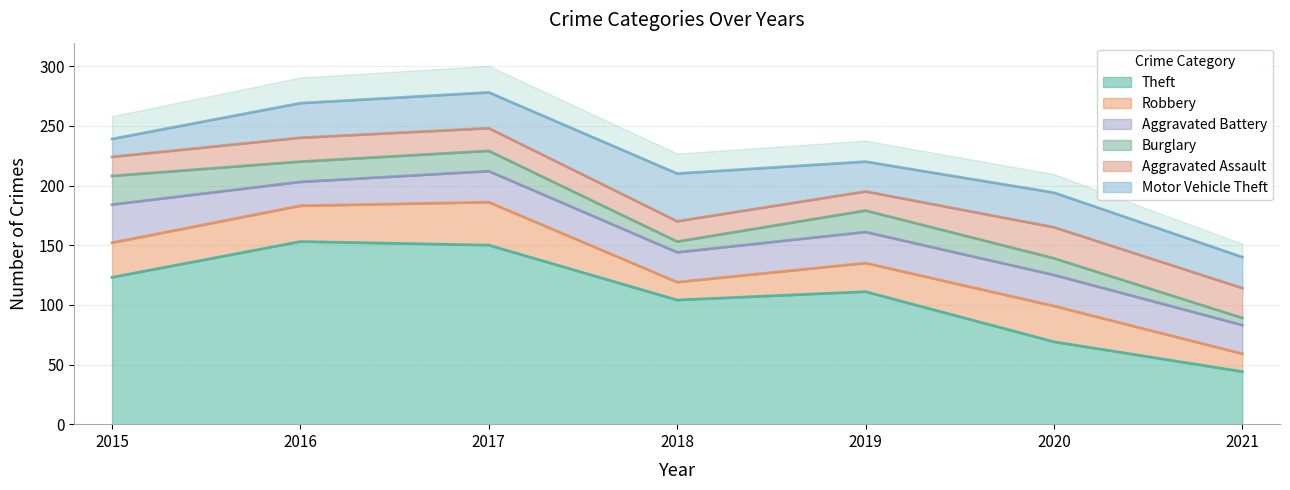

Reading left to right, extract all data points from this chart.

Theft: 123	153	150	104	111	69	44
Robbery: 29	30	36	15	24	30	15
Aggravated Battery: 32	20	26	25	26	26	24
Burglary: 24	17	17	9	18	14	6
Aggravated Assault: 16	20	19	17	16	26	25
Motor Vehicle Theft: 15	29	30	40	25	29	26